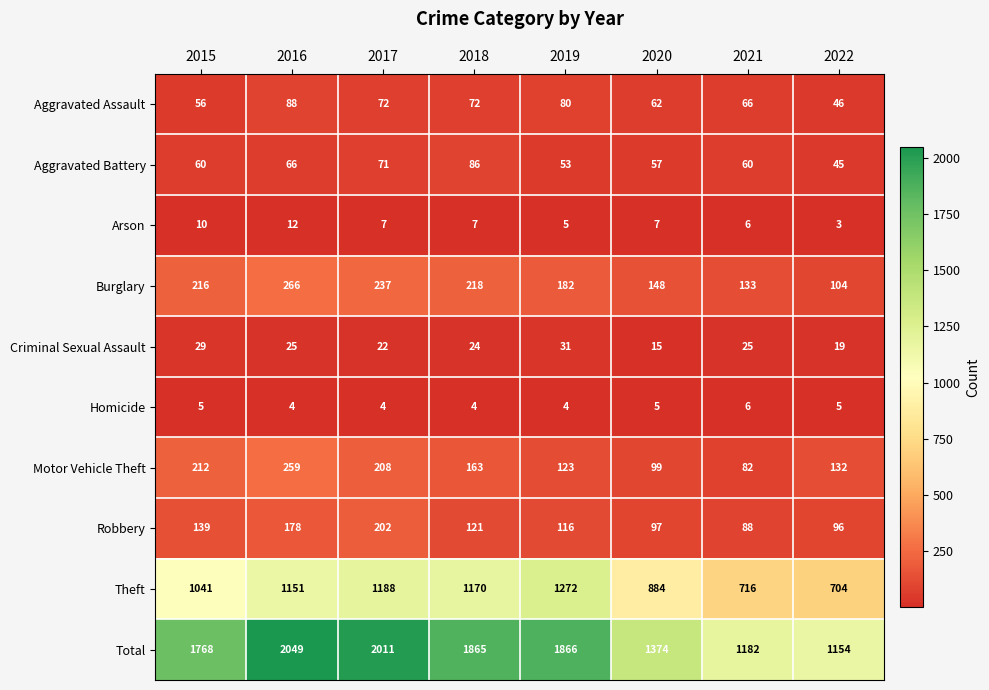

What value does the Burglary series have at 2021?

133